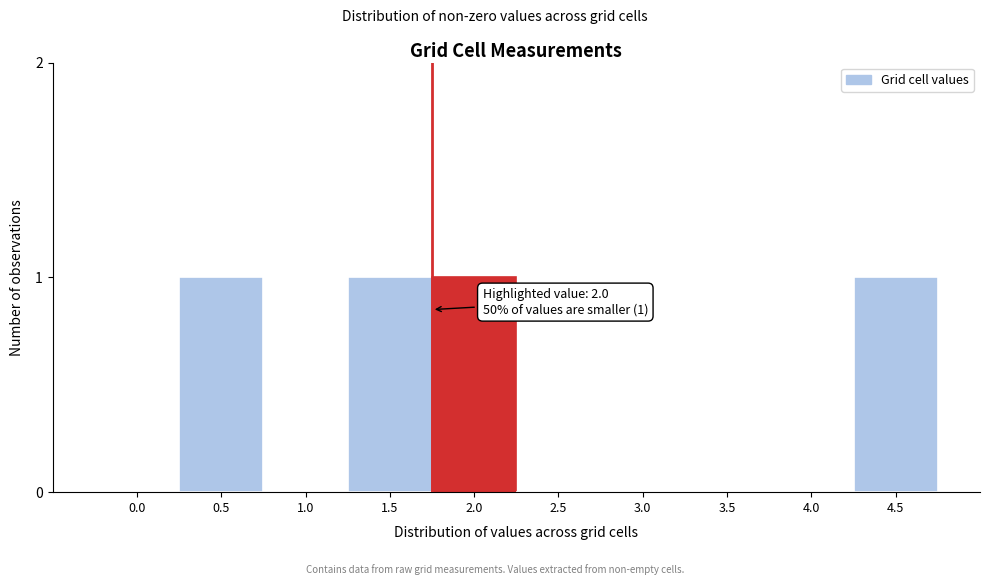

Reading right to left, transcribe all the data shown in this chart.

4.5=1	4.0=0	3.5=0	3.0=0	2.5=0	2.0=1	1.5=1	1.0=0	0.5=1	0.0=0